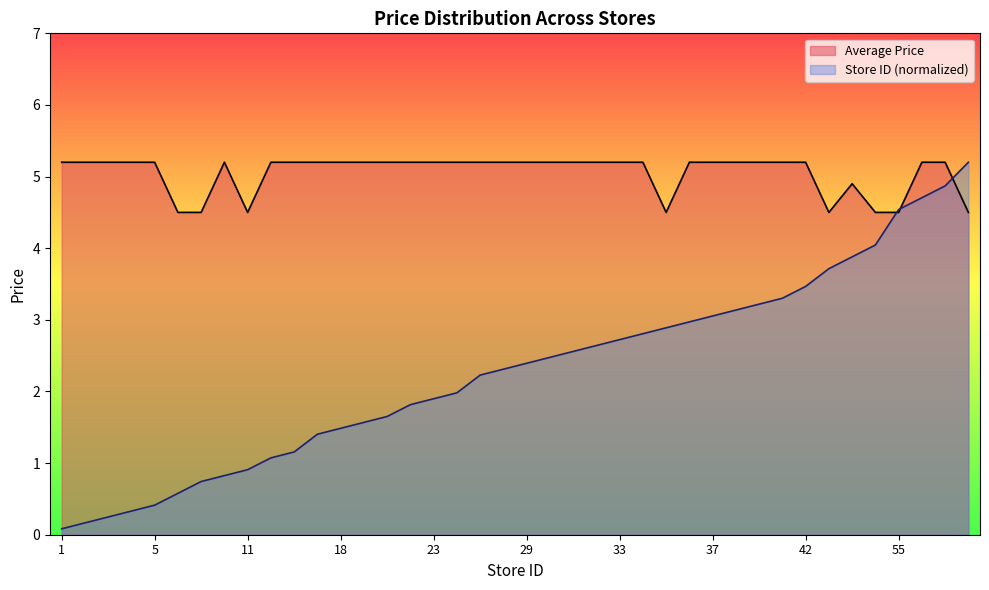

What are all the series names shown in the legend?

Average Price, Store ID (normalized)